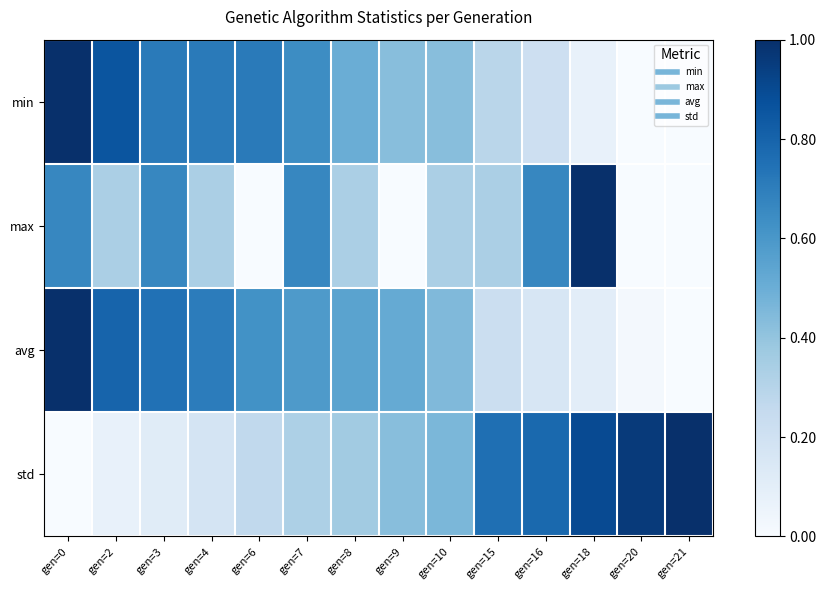

Which label corresponds to the largest value in the chart?

gen=0